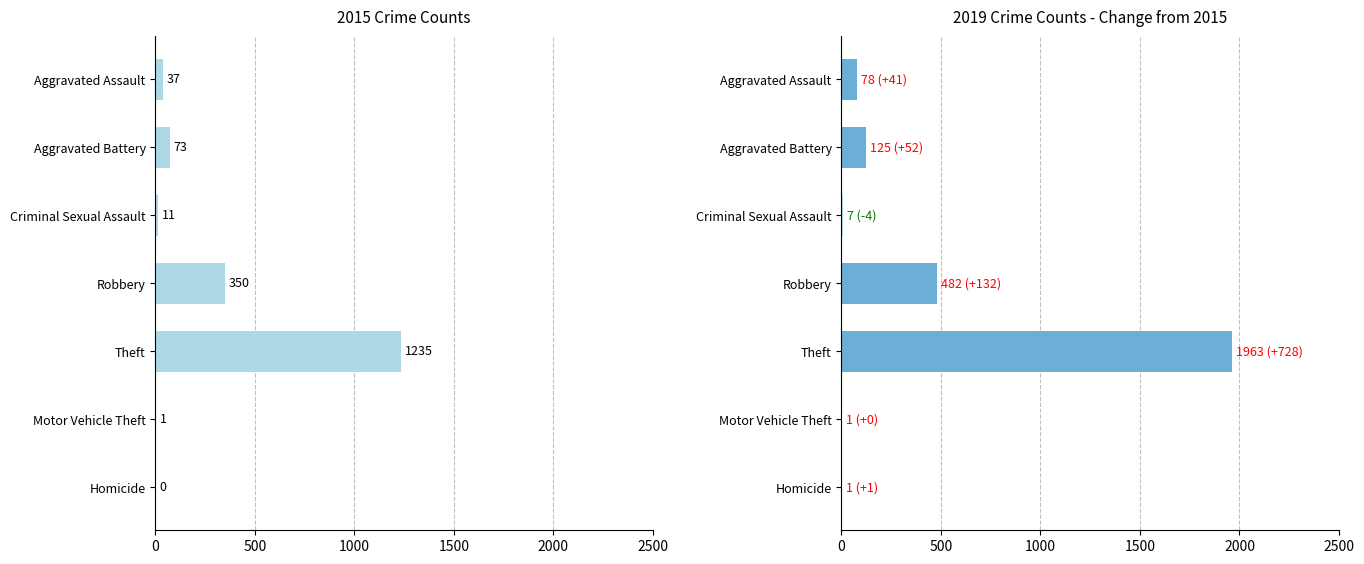

Rank the series by their average value, from lowest to highest.

2015, 2019